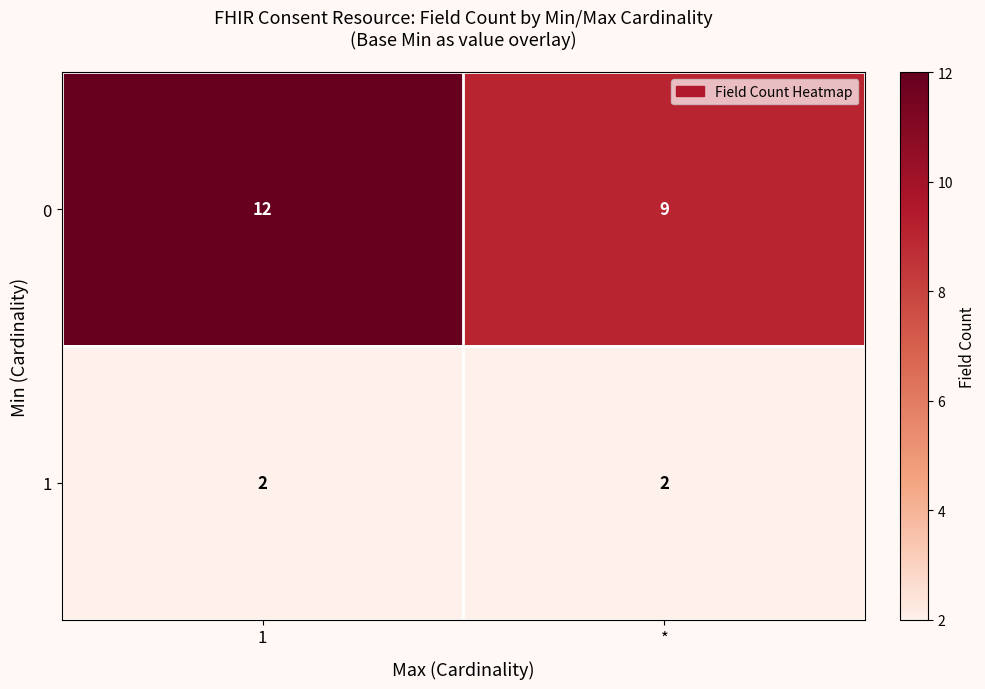

What is the sum of all 0 values?

21